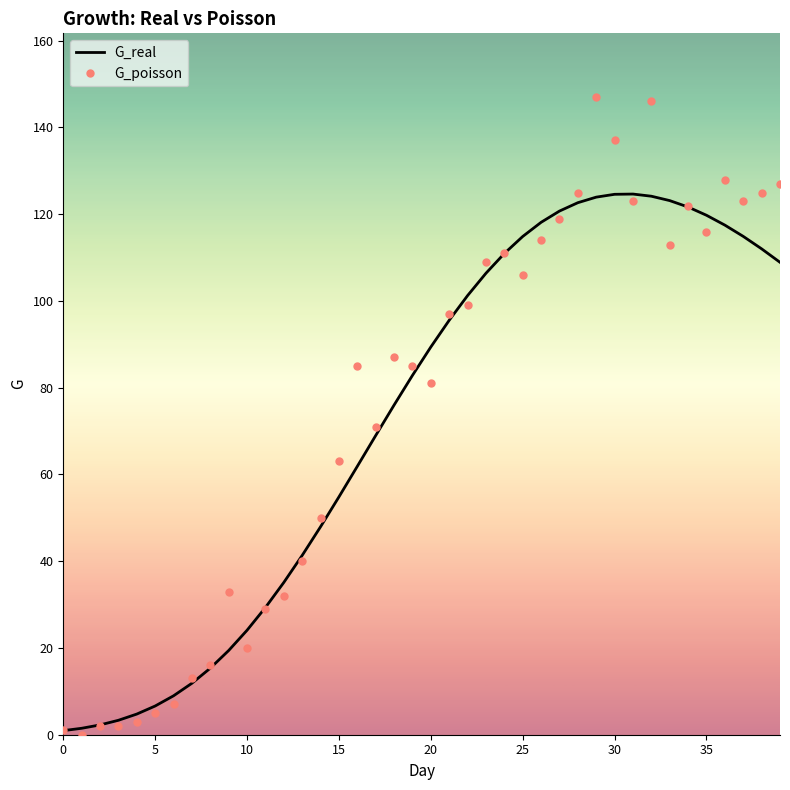

Which series has the widest spread of values?

G_poisson